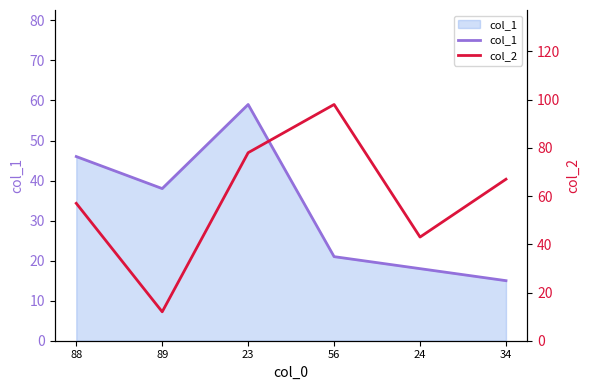

Reading left to right, extract all data points from this chart.

col_1: 88=46	89=38	23=59	56=21	24=18	34=15
col_2: 88=57	89=12	23=78	56=98	24=43	34=67